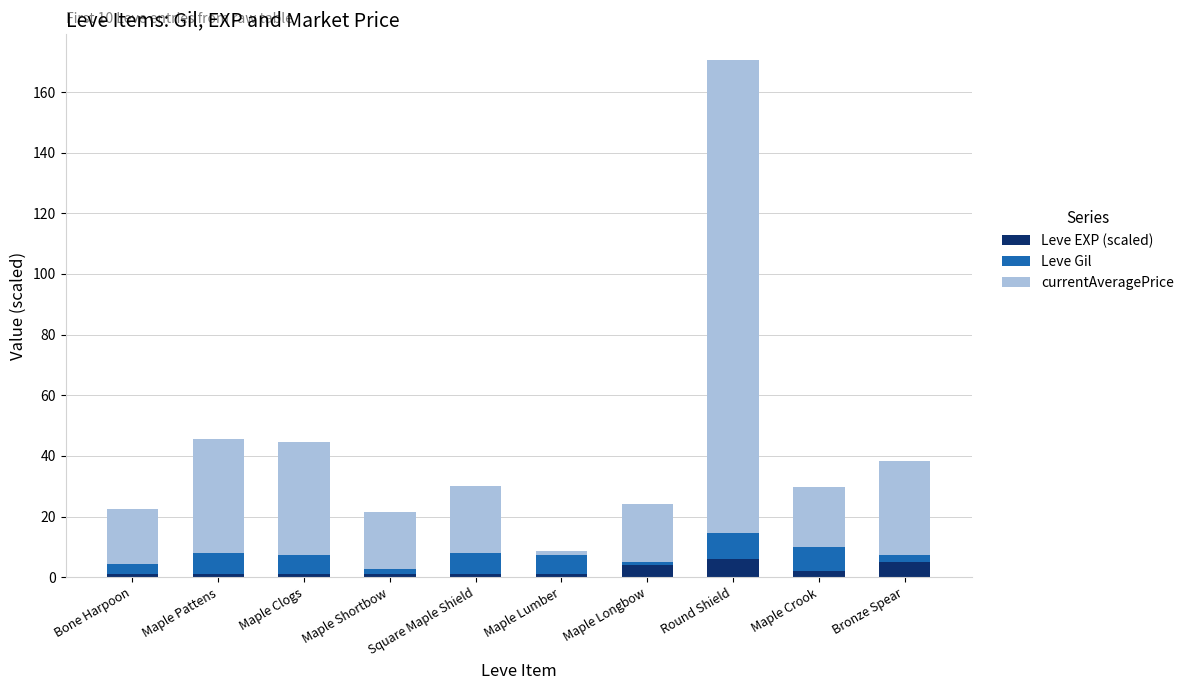

What is the difference between the maximum and minimum values in the Leve EXP (scaled) series?

5.0